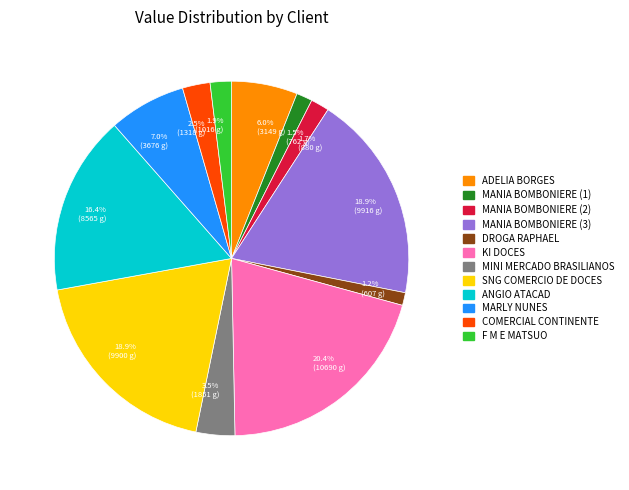

Is the sum of 1.5% (762 g) and 18.9% (9900 g) greater than half?

No